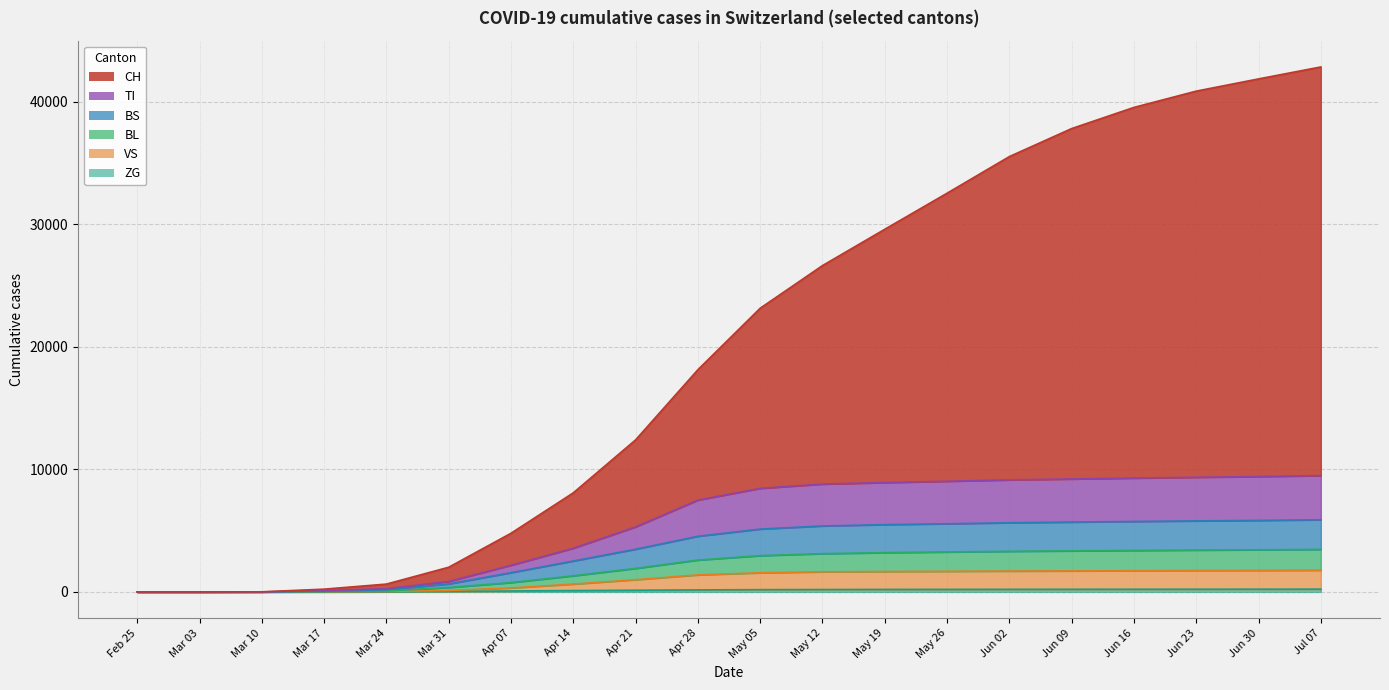

Between Mar 03 and Apr 07, which is larger?

Apr 07